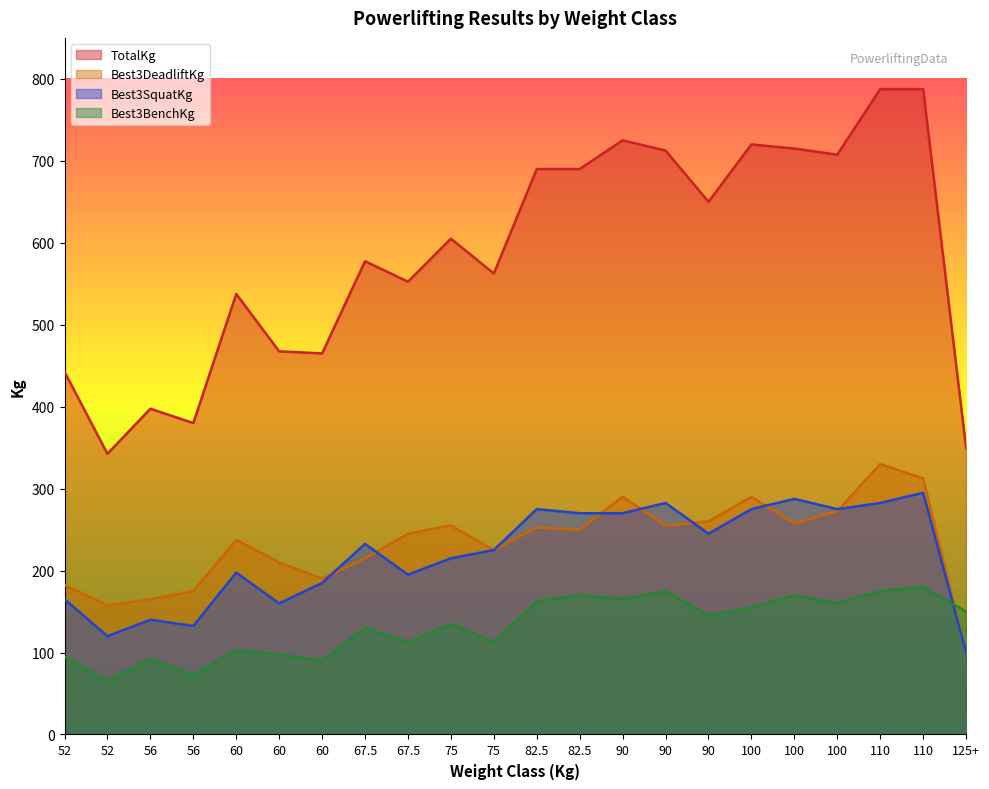

Reading right to left, list all the values displayed in this chart.

Best3SquatKg: 100.0	295.0	282.5	275.0	287.5	275.0	245.0	282.5	270.0	270.0	275.0	225.0	215.0	195.0	232.5	185.0	160.0	197.5	132.5	140.0	120.0	165.0
Best3BenchKg: 150.0	180.0	175.0	160.0	170.0	155.0	145.0	175.0	165.0	170.0	162.5	112.5	135.0	112.5	130.0	90.0	97.5	102.5	72.5	92.5	65.0	95.0
Best3DeadliftKg: 100.0	312.5	330.0	272.5	257.5	290.0	260.0	255.0	290.0	250.0	252.5	225.0	255.0	245.0	215.0	190.0	210.0	237.5	175.0	165.0	157.5	182.5
TotalKg: 350.0	787.5	787.5	707.5	715.0	720.0	650.0	712.5	725.0	690.0	690.0	562.5	605.0	552.5	577.5	465.0	467.5	537.5	380.0	397.5	342.5	442.5